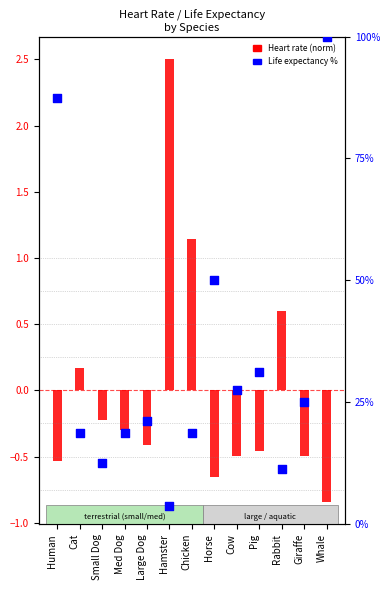

Which series has the largest Y range (max minus min)?

Life expectancy %